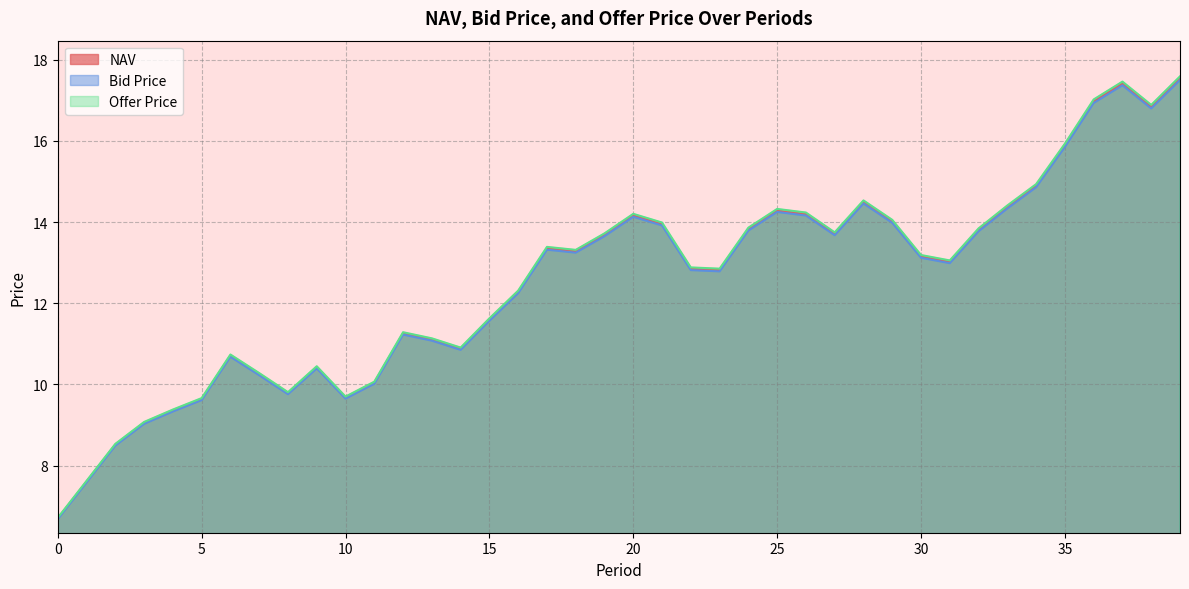

In NAV, how many points are higher than both neighbors (excluding endpoints)?

8